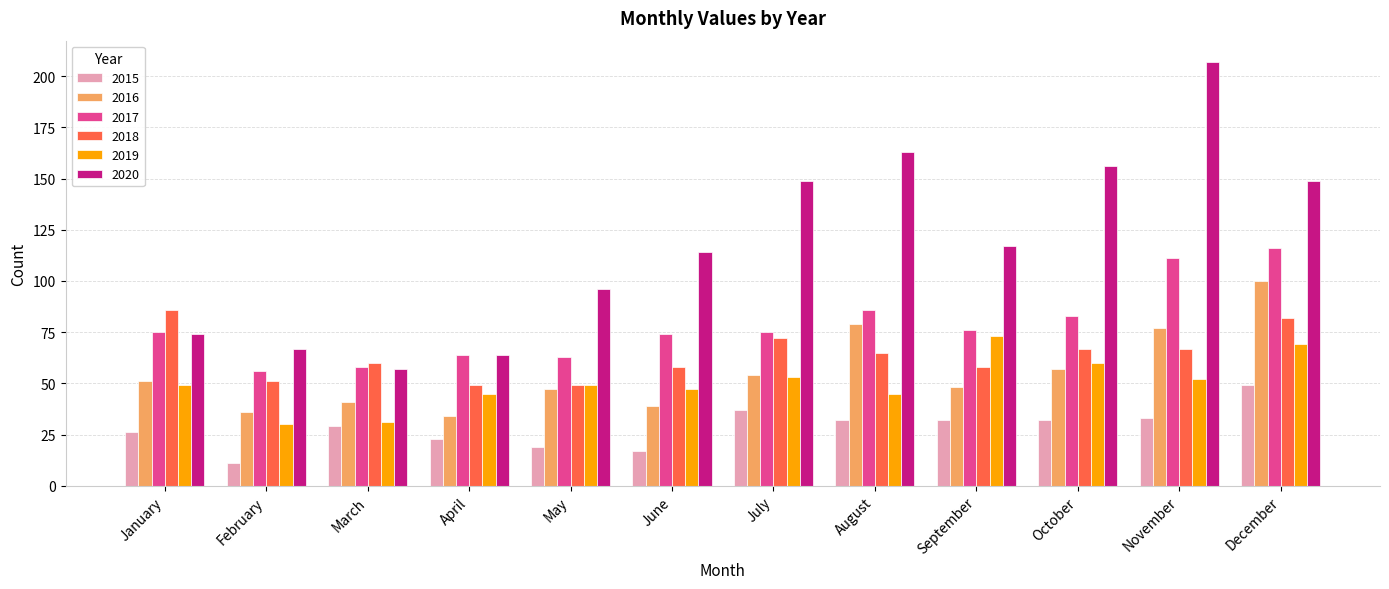

At which category is the sum across all series the highest?

December